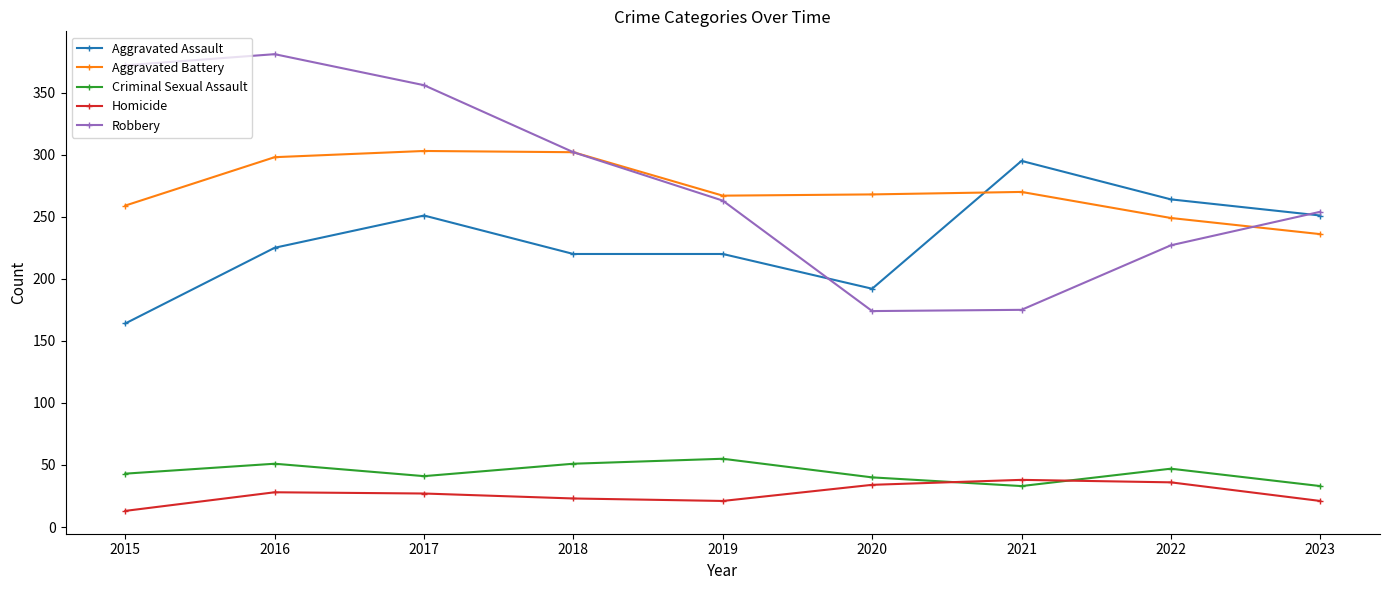

Is the value of Criminal Sexual Assault at 2019 greater than the value of Robbery at 2015?

No